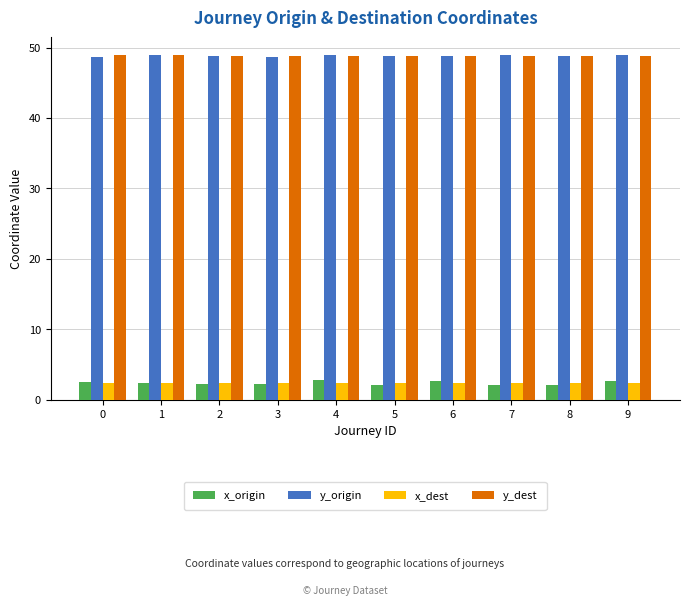

What is the difference between the maximum and minimum values in the y_dest series?

0.1